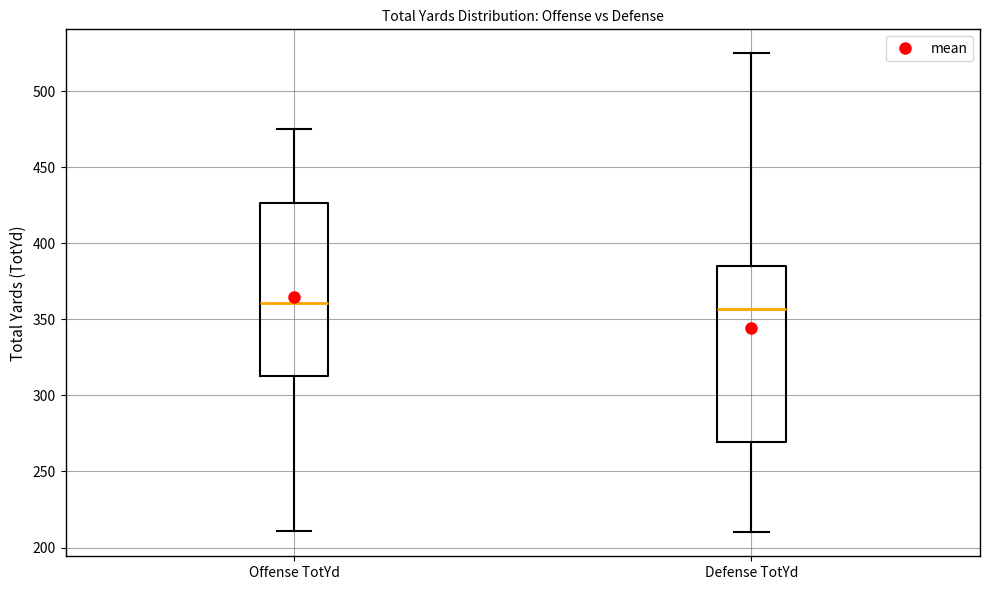

Reading left to right, transcribe this box plot: for each box, give where its median line is, the range the box spans, and where its two whiskers end, as read against the y-axis. The values are not printed on the chart, so give them approximately, as read against the axis.

Offense TotYd: median 360, box 315 to 425, whiskers 210 to 475
Defense TotYd: median 355, box 270 to 385, whiskers 210 to 525